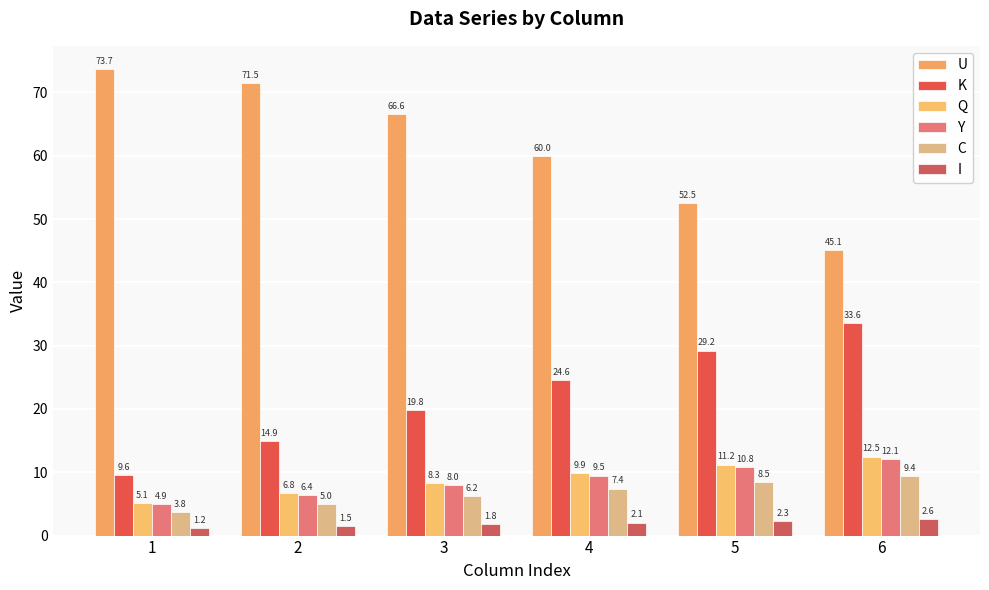

Which label corresponds to the largest value in the chart?

1